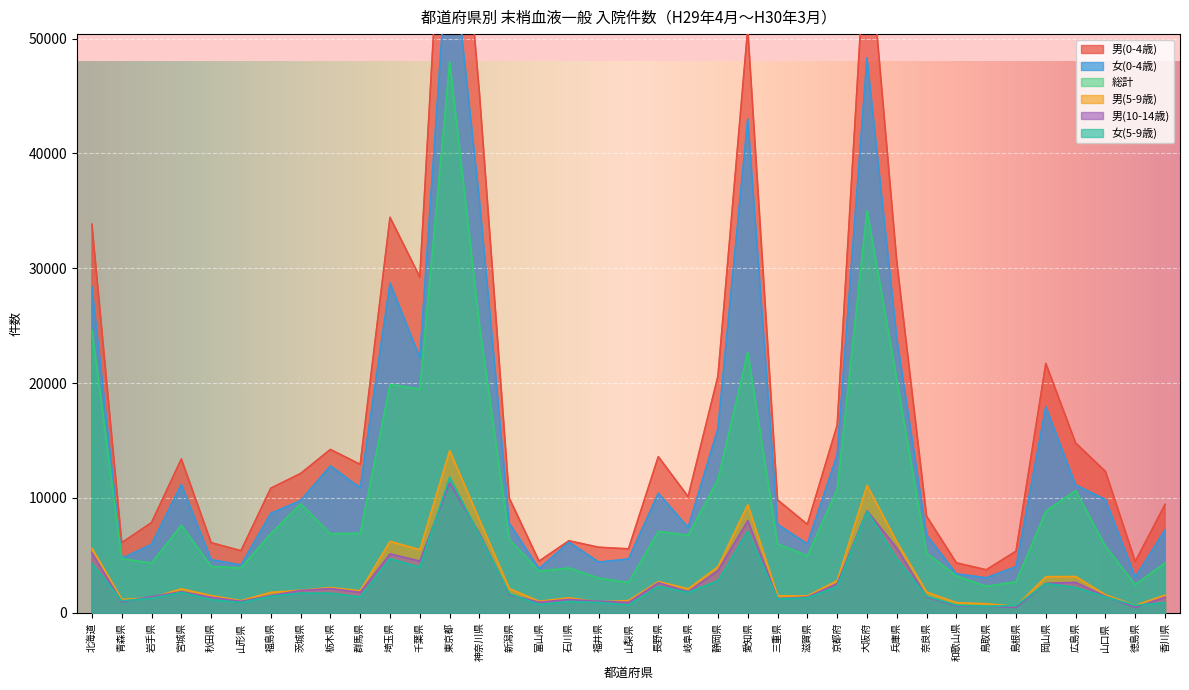

Reading right to left, list all the values displayed in this chart.

男(0-4歳): 香川県=9435.0	徳島県=4457.0	山口県=12299.0	広島県=14782.0	岡山県=21709.0	島根県=5359.0	鳥取県=3739.0	和歌山県=4340.0	奈良県=8404.0	兵庫県=30595.0	大阪府=60464.0	京都府=16325.0	滋賀県=7691.0	三重県=9826.0	愛知県=50897.0	静岡県=20588.0	岐阜県=10115.0	長野県=13590.0	山梨県=5559.0	福井県=5699.0	石川県=6264.0	富山県=4489.0	新潟県=9984.0	神奈川県=45248.0	東京都=75457.0	千葉県=29231.0	埼玉県=34433.0	群馬県=12920.0	栃木県=14215.0	茨城県=12123.0	福島県=10841.0	山形県=5398.0	秋田県=6099.0	宮城県=13392.0	岩手県=7850.0	青森県=6097.0	北海道=33830.0
女(0-4歳): 香川県=7209.0	徳島県=3094.0	山口県=9855.0	広島県=11117.0	岡山県=17917.0	島根県=4014.0	鳥取県=3041.0	和歌山県=3383.0	奈良県=6770.0	兵庫県=23899.0	大阪府=48320.0	京都府=13732.0	滋賀県=5986.0	三重県=7693.0	愛知県=43008.0	静岡県=16027.0	岐阜県=7419.0	長野県=10400.0	山梨県=4674.0	福井県=4409.0	石川県=6151.0	富山県=3828.0	新潟県=7795.0	神奈川県=35896.0	東京都=60124.0	千葉県=22212.0	埼玉県=28714.0	群馬県=10867.0	栃木県=12785.0	茨城県=9765.0	福島県=8650.0	山形県=4157.0	秋田県=4617.0	宮城県=11162.0	岩手県=5956.0	青森県=4709.0	北海道=28357.0
総計: 香川県=4348.6	徳島県=2443.8	山口県=5787.7	広島県=10633.3	岡山県=8852.7	島根県=2700.4	鳥取県=2305.8	和歌山県=3209.1	奈良県=5183.1	兵庫県=20290.7	大阪府=35045.4	京都府=10737.9	滋賀県=4963.0	三重県=5986.1	愛知県=22693.7	静岡県=11612.0	岐阜県=6736.7	長野県=7089.0	山梨県=2639.8	福井県=3012.4	石川県=3898.4	富山県=3626.4	新潟県=6389.9	神奈川県=25015.9	東京都=47988.4	千葉県=19481.4	埼玉県=19878.1	群馬県=6923.8	栃木県=6879.0	茨城県=9485.1	福島県=6890.7	山形県=3907.6	秋田県=4029.2	宮城県=7618.6	岩手県=4335.7	青森県=4705.1	北海道=24579.1
男(5-9歳): 香川県=1532.0	徳島県=643.0	山口県=1558.0	広島県=3156.0	岡山県=3138.0	島根県=563.0	鳥取県=785.0	和歌山県=876.0	奈良県=1799.0	兵庫県=6167.0	大阪府=11089.0	京都府=2795.0	滋賀県=1460.0	三重県=1475.0	愛知県=9400.0	静岡県=4006.0	岐阜県=2082.0	長野県=2712.0	山梨県=1061.0	福井県=937.0	石川県=1298.0	富山県=994.0	新潟県=2106.0	神奈川県=8074.0	東京都=14121.0	千葉県=5486.0	埼玉県=6218.0	群馬県=1911.0	栃木県=2192.0	茨城県=1950.0	福島県=1778.0	山形県=1052.0	秋田県=1490.0	宮城県=2081.0	岩手県=1287.0	青森県=1168.0	北海道=5604.0
男(10-14歳): 香川県=1358.0	徳島県=458.0	山口県=1431.0	広島県=2640.0	岡山県=2566.0	島根県=466.0	鳥取県=563.0	和歌山県=597.0	奈良県=1369.0	兵庫県=5621.0	大阪府=8880.0	京都府=2535.0	滋賀県=1359.0	三重県=1230.0	愛知県=8011.0	静岡県=3667.0	岐阜県=1837.0	長野県=2609.0	山梨県=902.0	福井県=989.0	石川県=1162.0	富山県=914.0	新潟県=1586.0	神奈川県=6872.0	東京都=11312.0	千葉県=4502.0	埼玉県=5124.0	群馬県=1780.0	栃木県=2104.0	茨城県=1934.0	福島県=1499.0	山形県=989.0	秋田県=1349.0	宮城県=1832.0	岩手県=1388.0	青森県=945.0	北海道=5196.0
女(5-9歳): 香川県=878.0	徳島県=647.0	山口県=1375.0	広島県=2208.0	岡山県=2545.0	島根県=625.0	鳥取県=562.0	和歌山県=663.0	奈良県=1432.0	兵庫県=4696.0	大阪府=8823.0	京都府=2287.0	滋賀県=1292.0	三重県=1204.0	愛知県=7092.0	静岡県=2780.0	岐阜県=1773.0	長野県=2301.0	山梨県=680.0	福井県=893.0	石川県=982.0	富山県=721.0	新潟県=1668.0	神奈川県=6735.0	東京都=11811.0	千葉県=3972.0	埼玉県=4709.0	群馬県=1370.0	栃木県=1702.0	茨城県=1715.0	福島県=1424.0	山形県=889.0	秋田県=1141.0	宮城県=1770.0	岩手県=1248.0	青森県=1043.0	北海道=4287.0